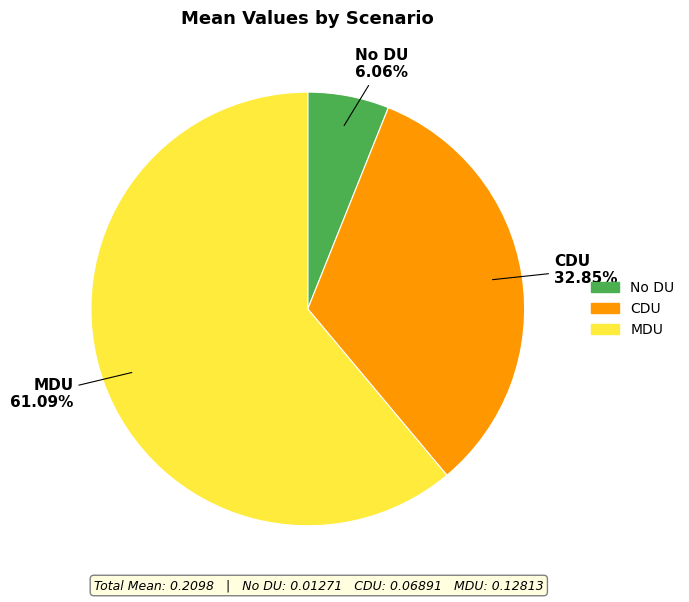

What percentage is the MDU slice, to the nearest percent?

61%